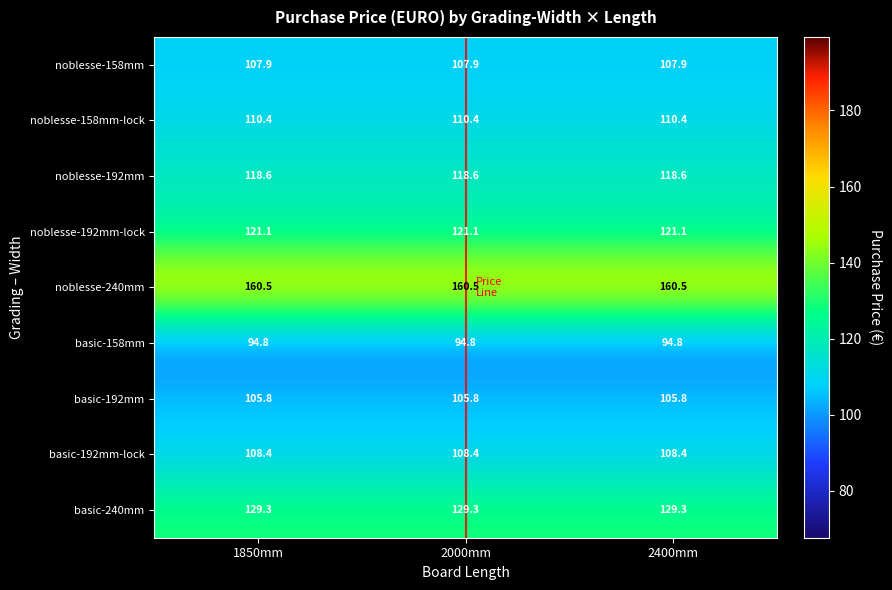

At how many categories does at least one series exceed 160?

3